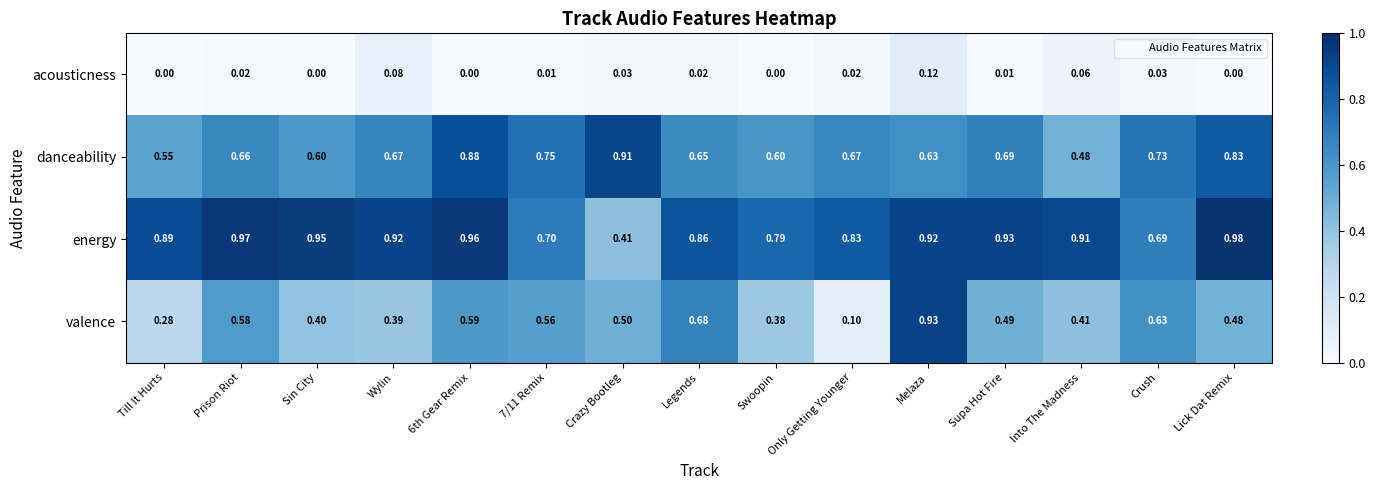

Which series has the largest range (max minus min)?

valence